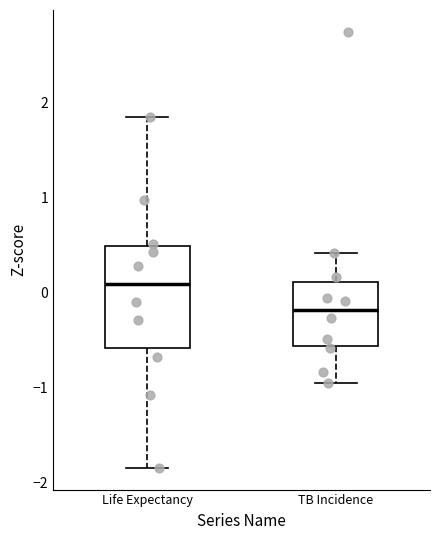

Which box is the tallest, from its lower edge to its upper edge?

Life Expectancy